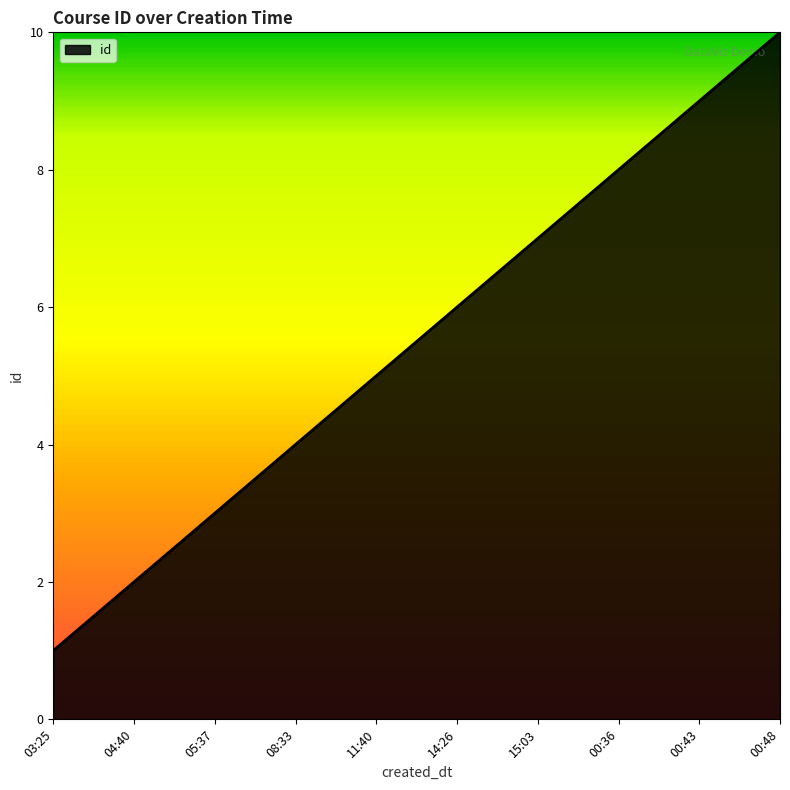

What is the change in value from 05:37 to 15:03?

+4